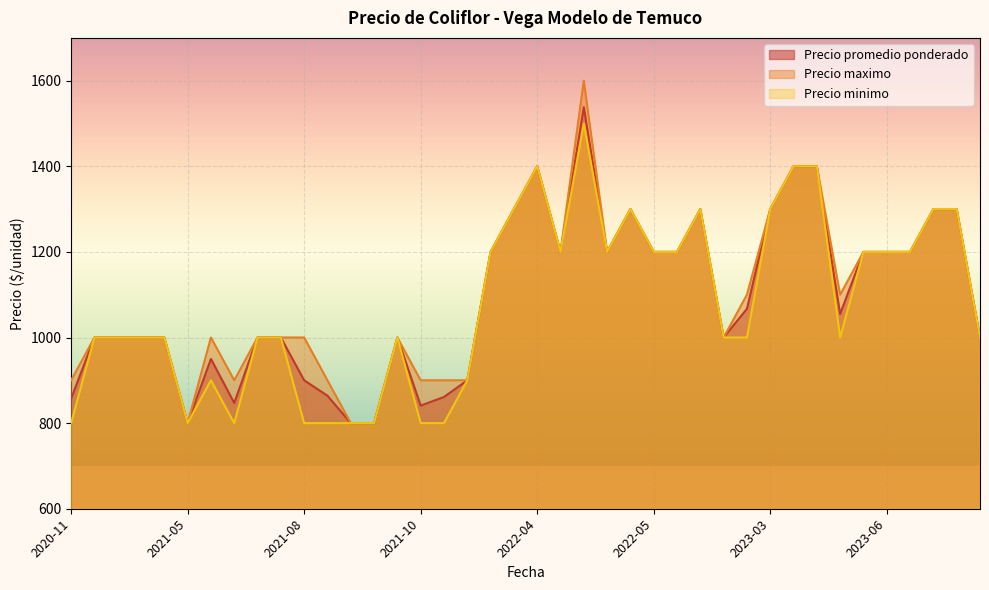

What is the label of the 38th point from the left?

2022-11-03